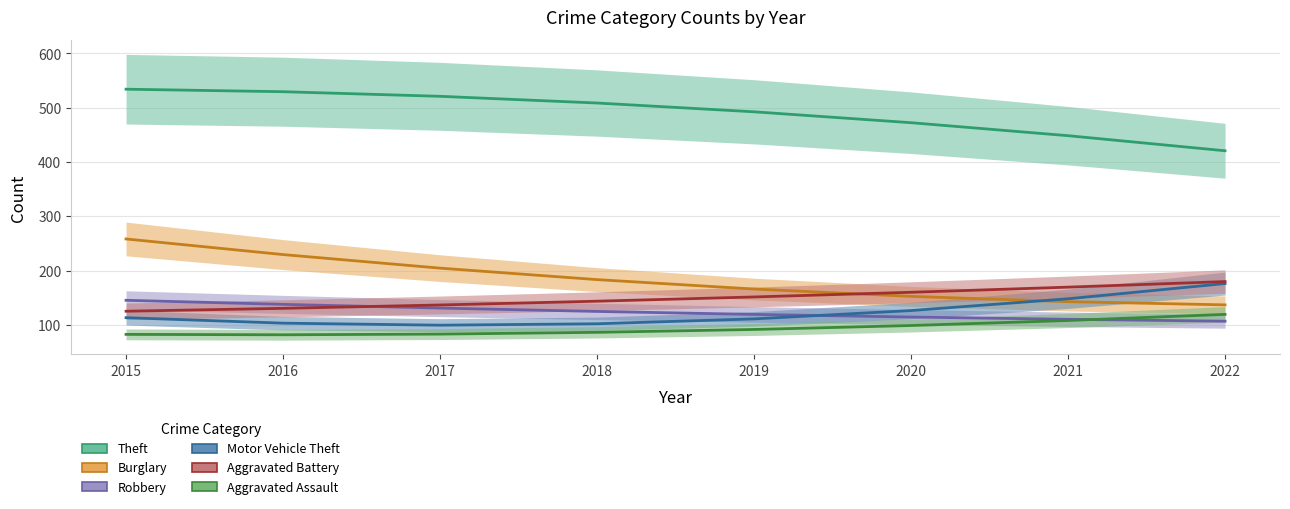

What is the sum of the Robbery values at 2021 and 2019?

230.2